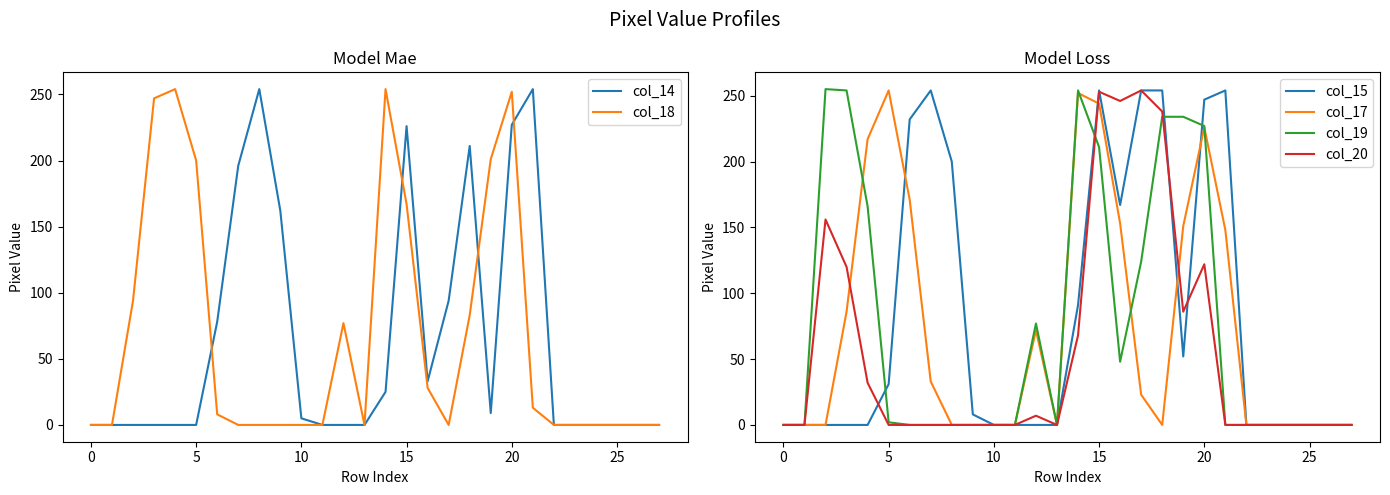

Which series has the largest total across all categories?

col_15